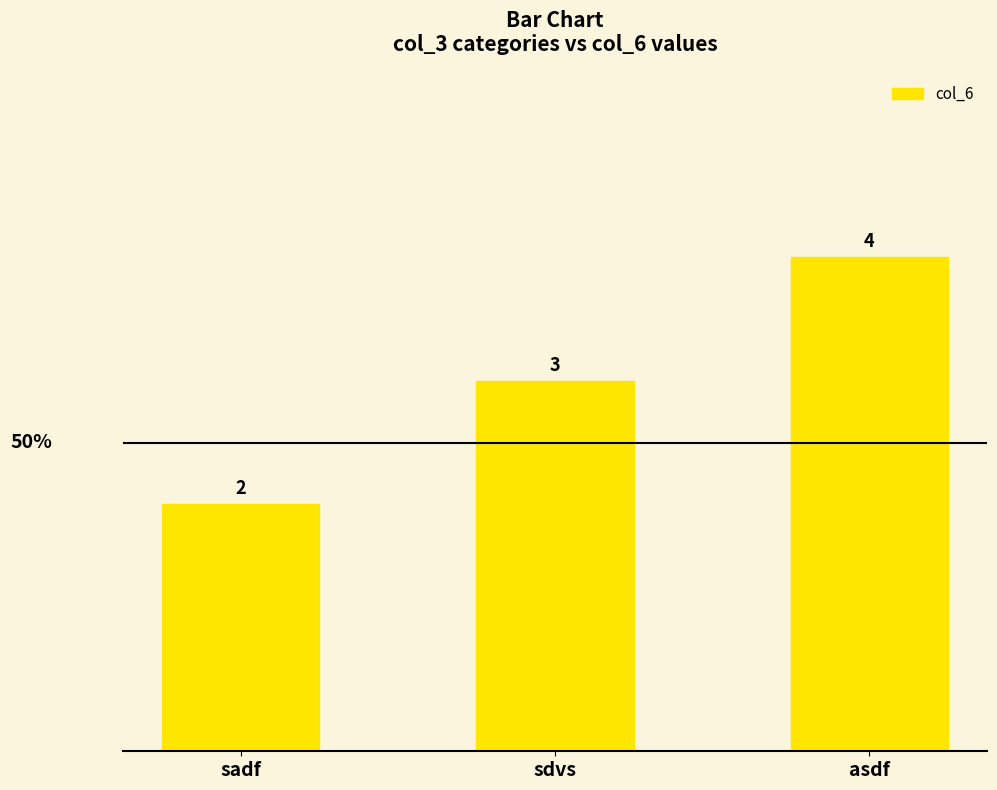

True or false: the data shows 2 at sadf.

True